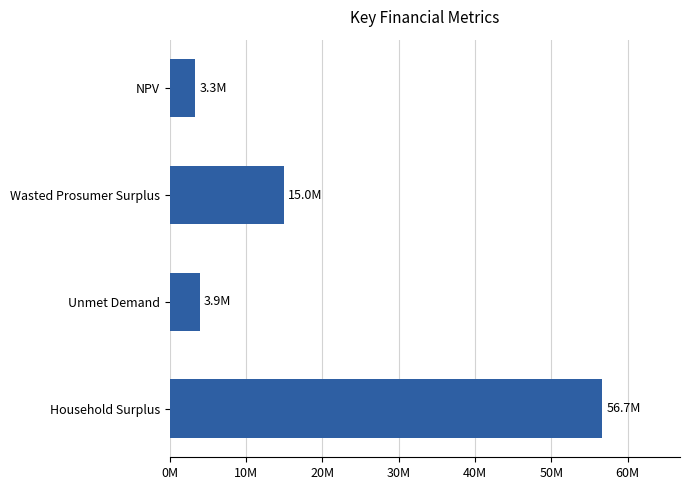

Does the chart contain any negative values?

No